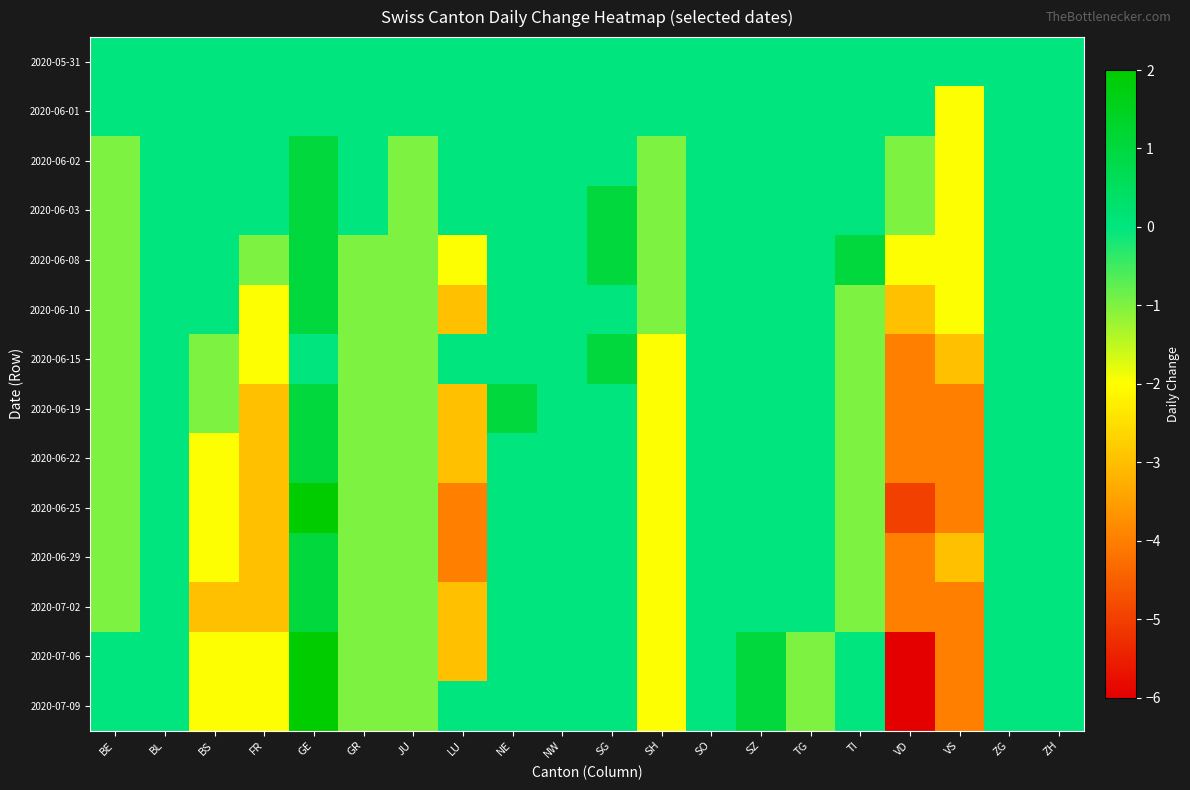

Which series changed the most between NW and VD?

2020-07-06